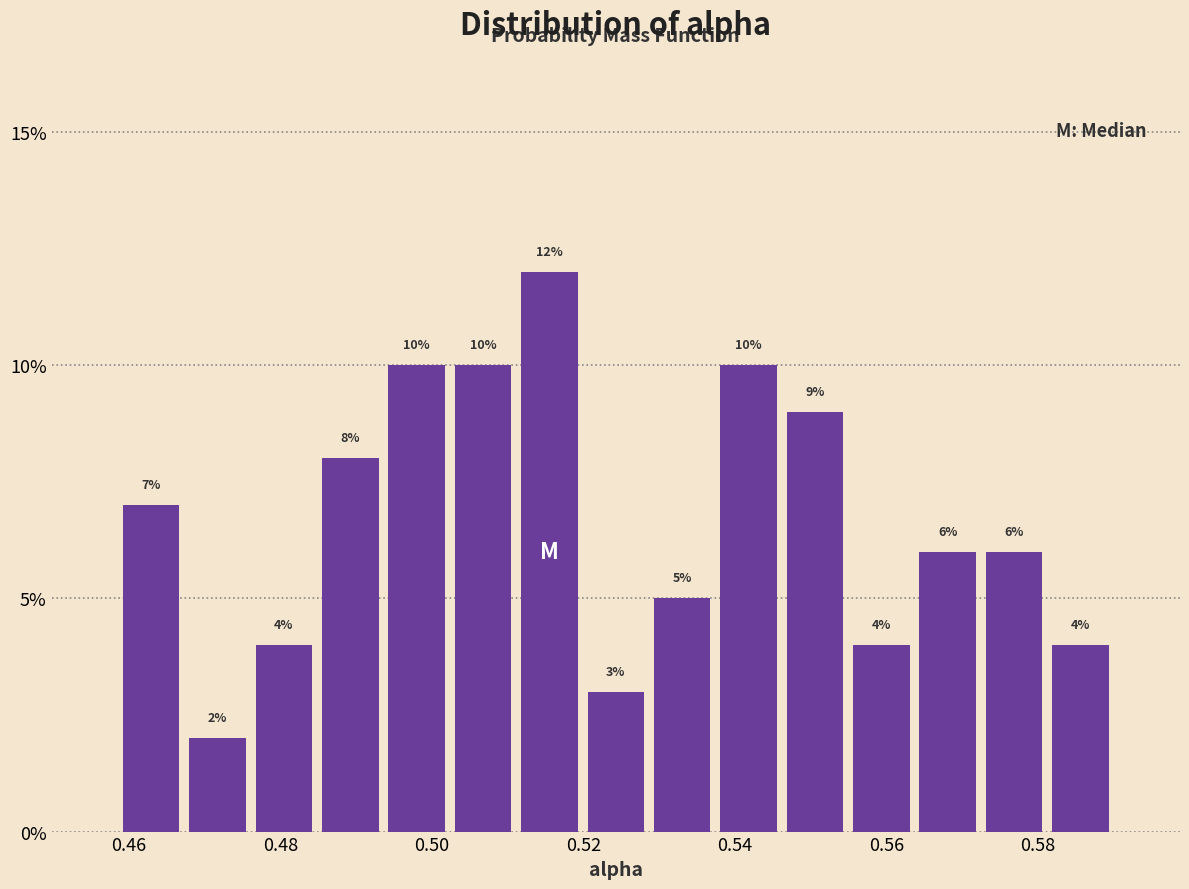

How tall is the bar that spans 0.554 to 0.564 on the x-axis? The bar edges are not printed on the chart, so give them approximately, as read against the axis.

4